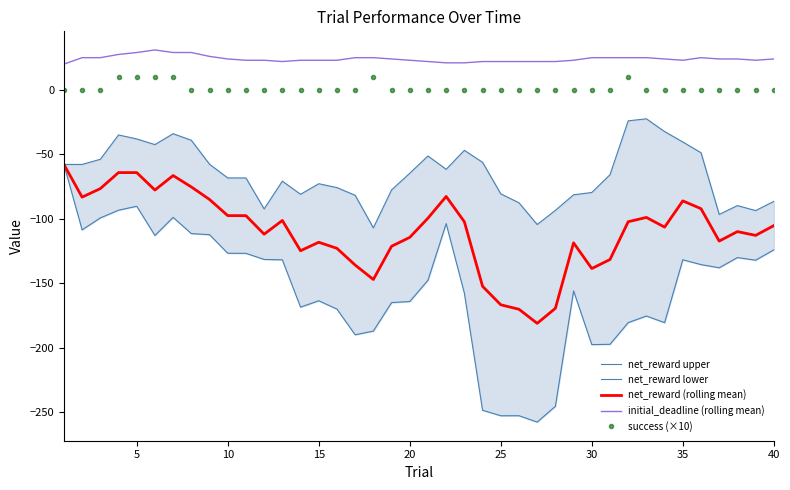

True or false: net_reward (rolling mean) and success (×10) cross at least once.

False